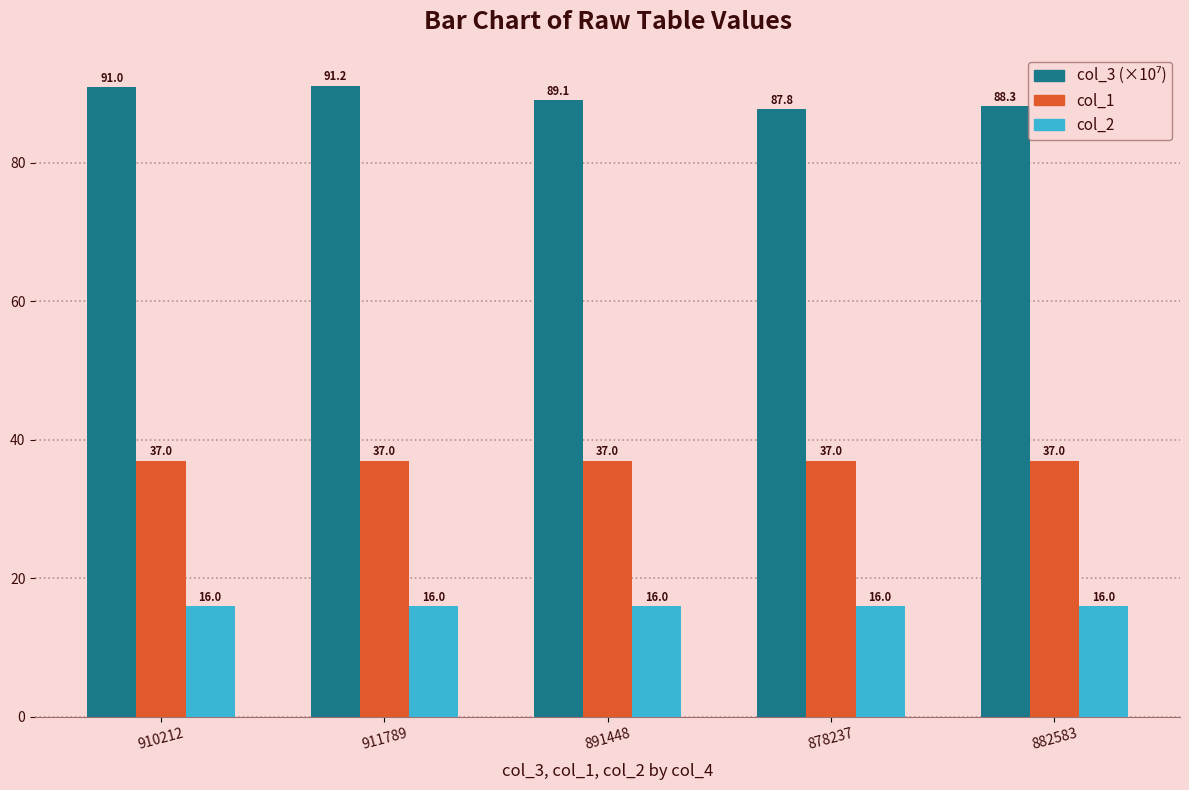

True or false: col_2 has a value of 16.0 at 910212.

True